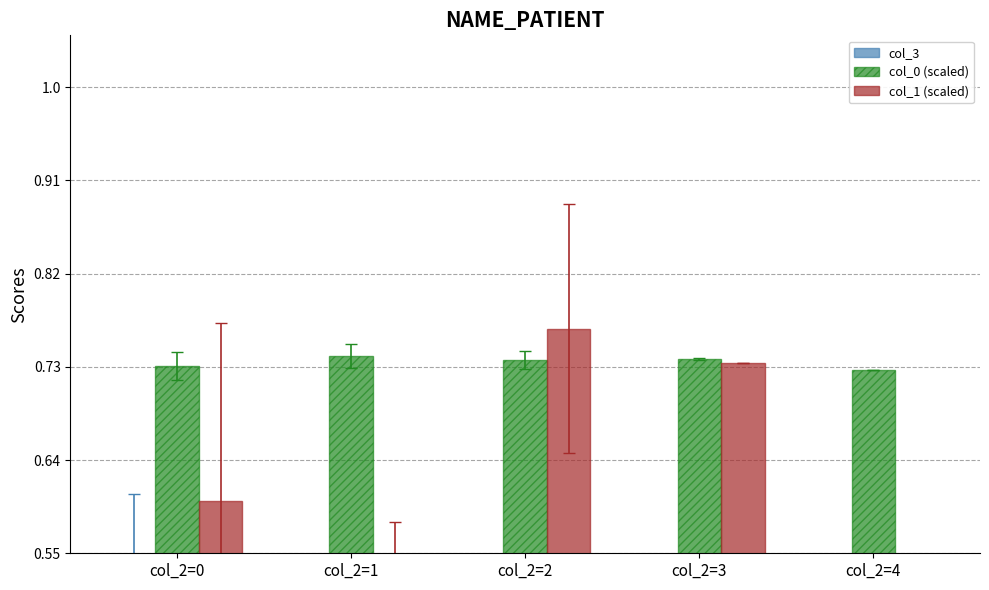

What is the value of the col_0 (scaled) bar at the 5th from the left?

0.7